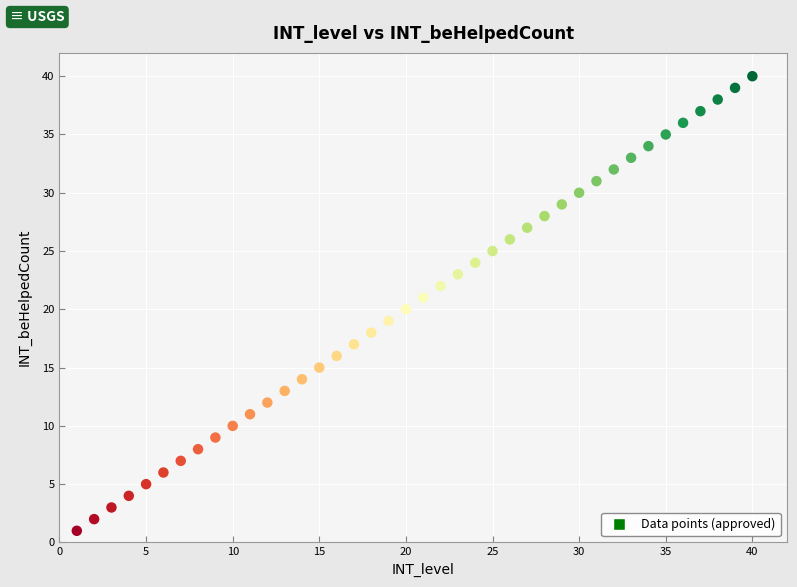

What is the range of X values (max minus min)?

39